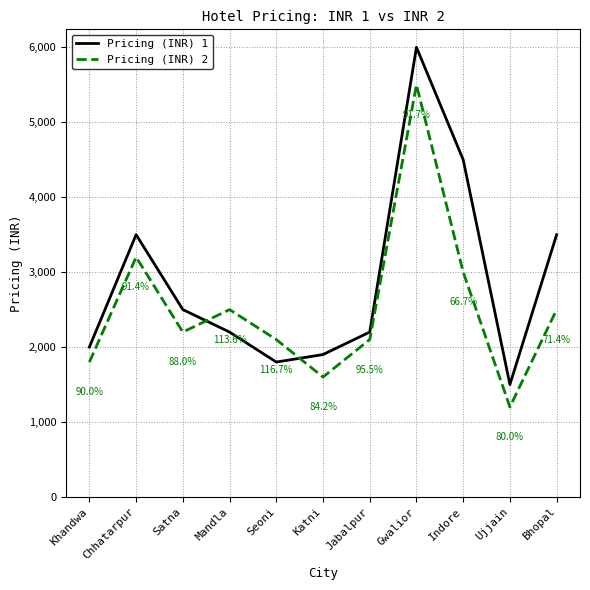

Count the number of data series in this chart.

2